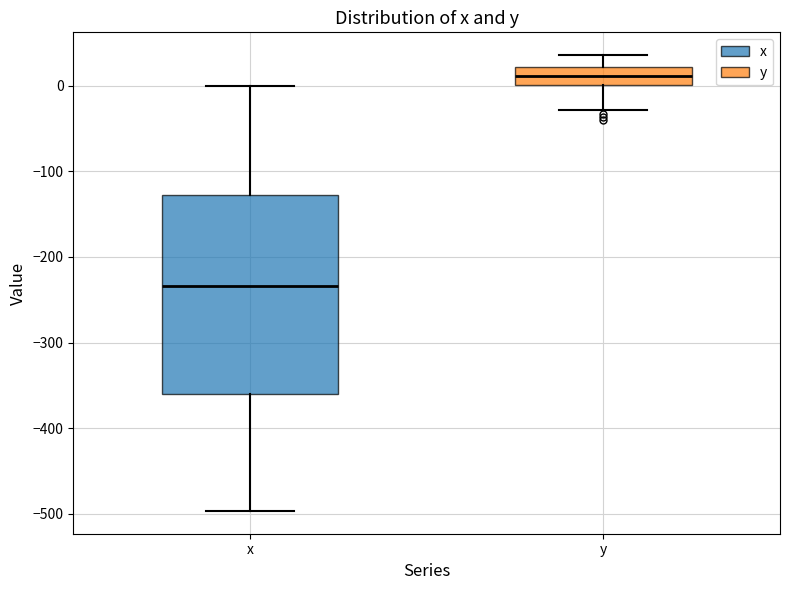

Where does the lower whisker of the box for y end on the y-axis? The values are not printed on the chart, so give them approximately, as read against the axis.

-30